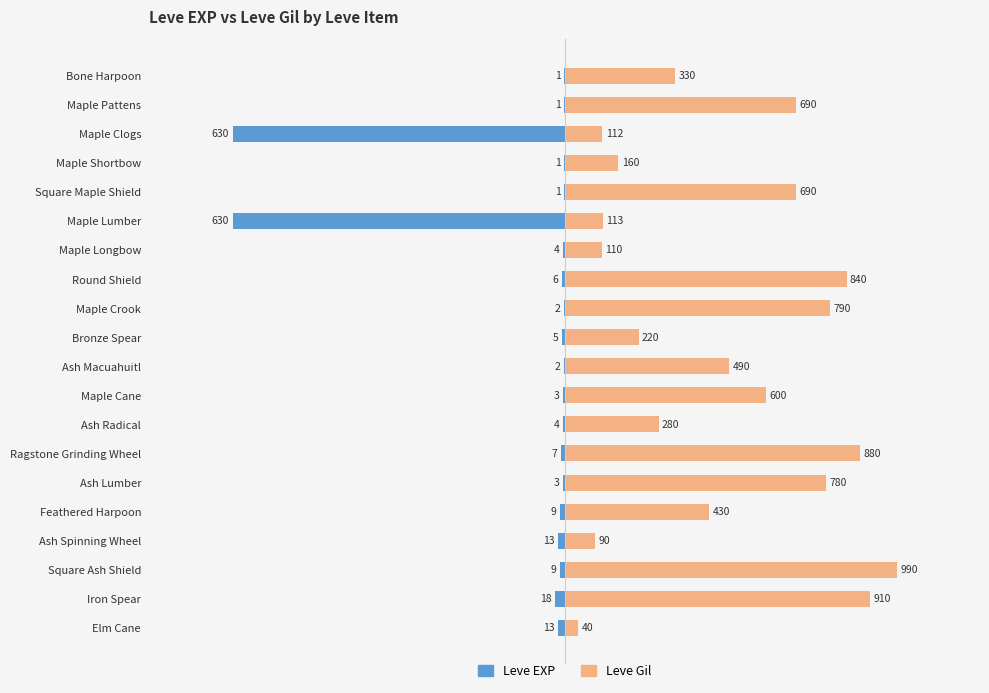

How many data points does each series have?

20